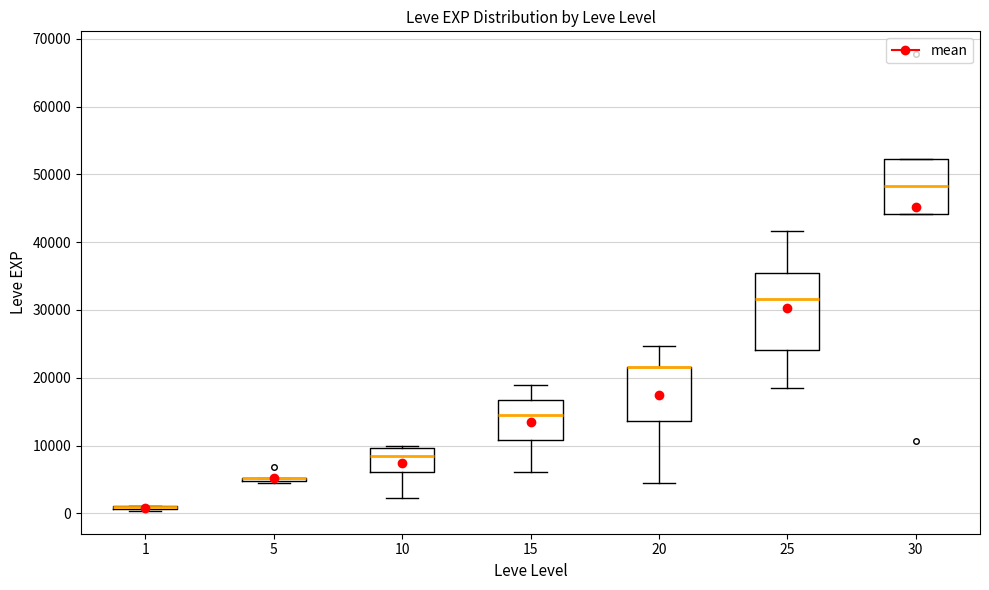

Which box is the tallest, from its lower edge to its upper edge?

25